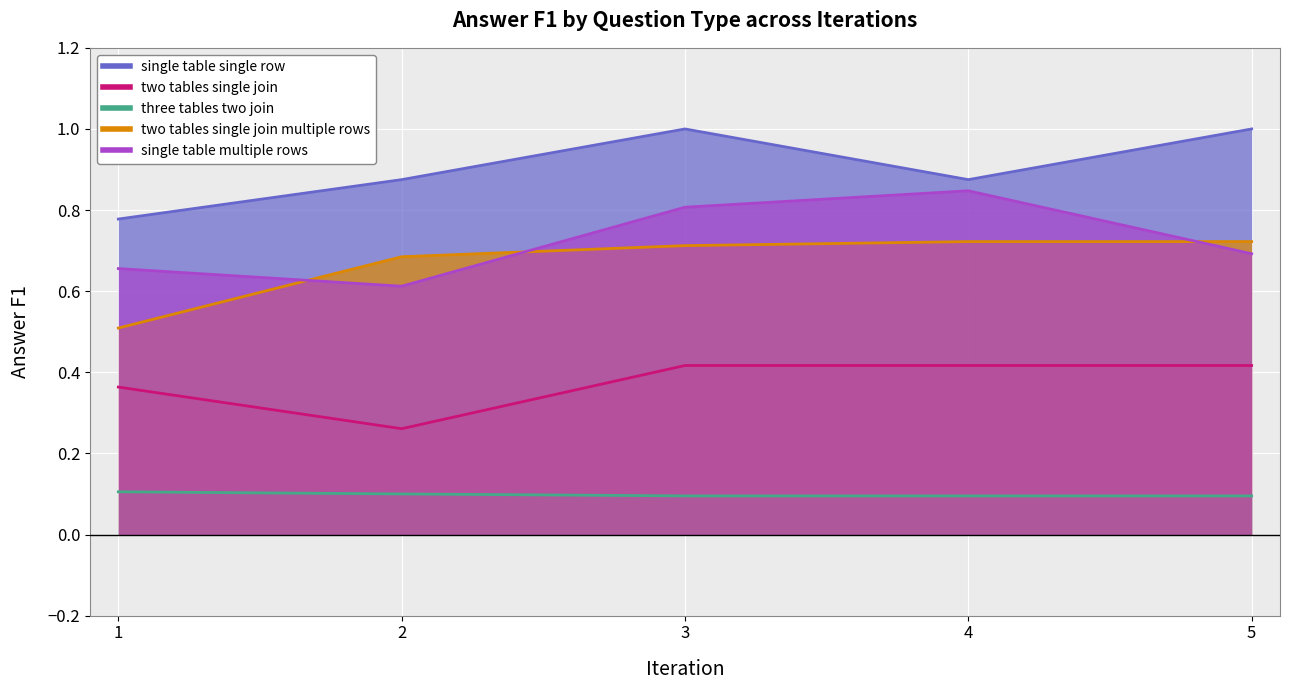

At which category does single table single row reach its first local peak?

3